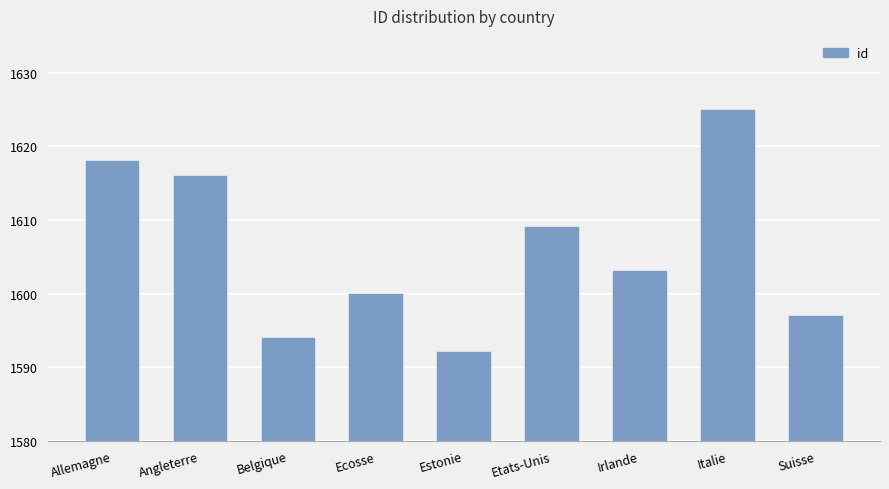

What is the difference between the maximum and minimum values?

33